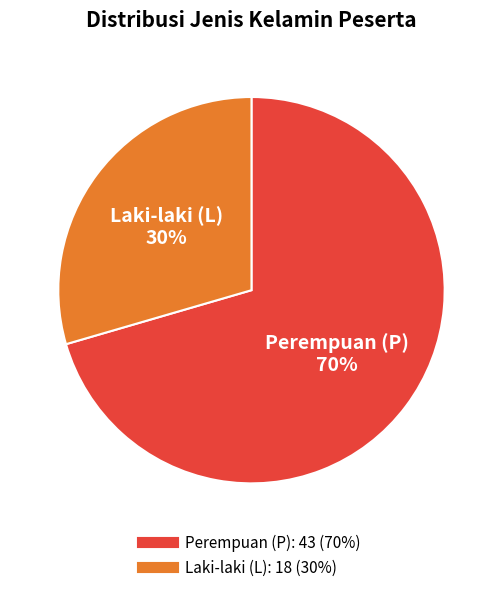

To the nearest percent, what is the average slice percentage?

50%